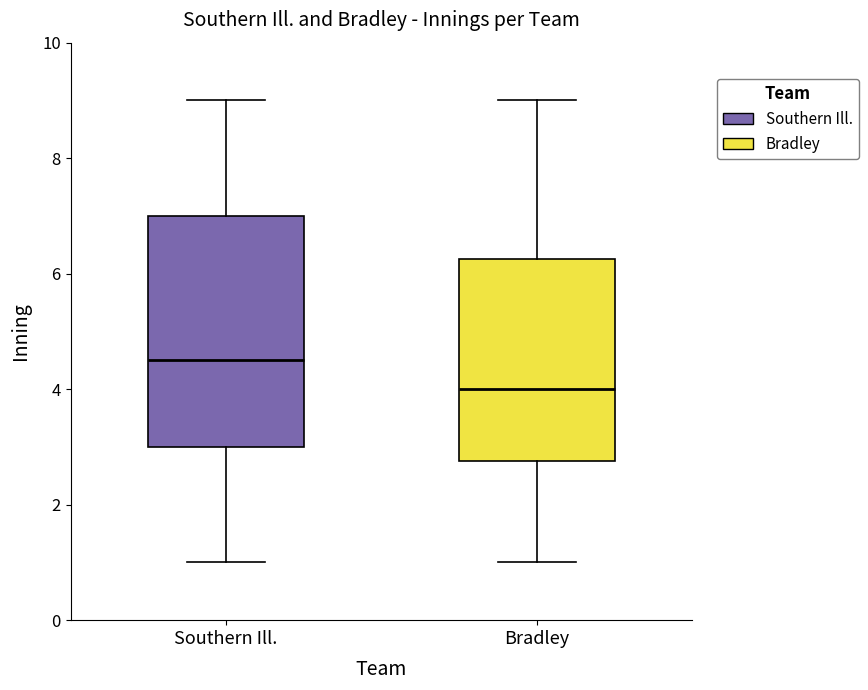

Which box's median line is the lowest?

Bradley